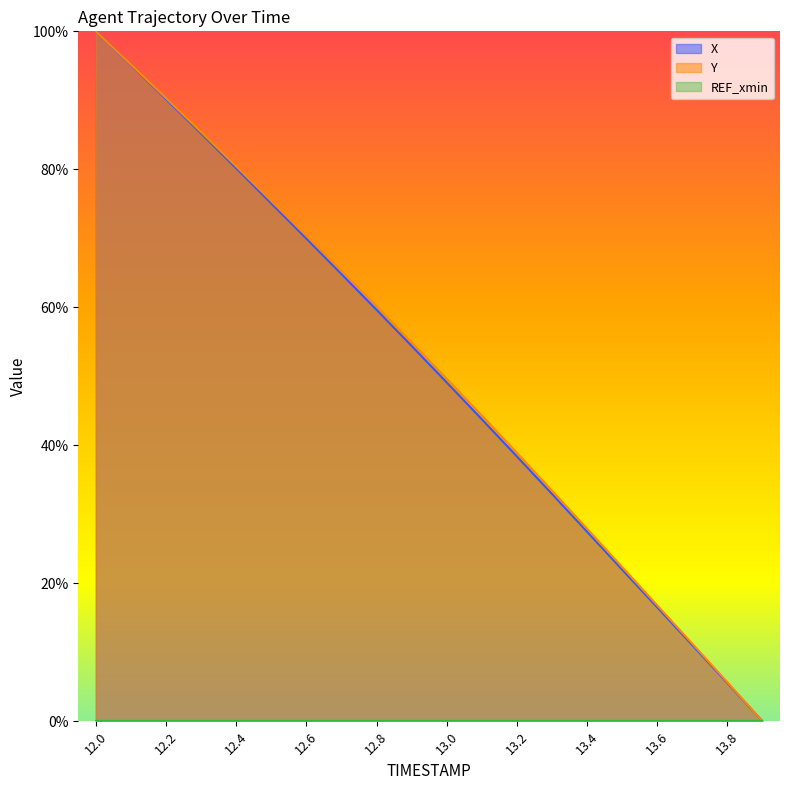

What is the sum of the Y values at 12.1 and 13.9?

1.0